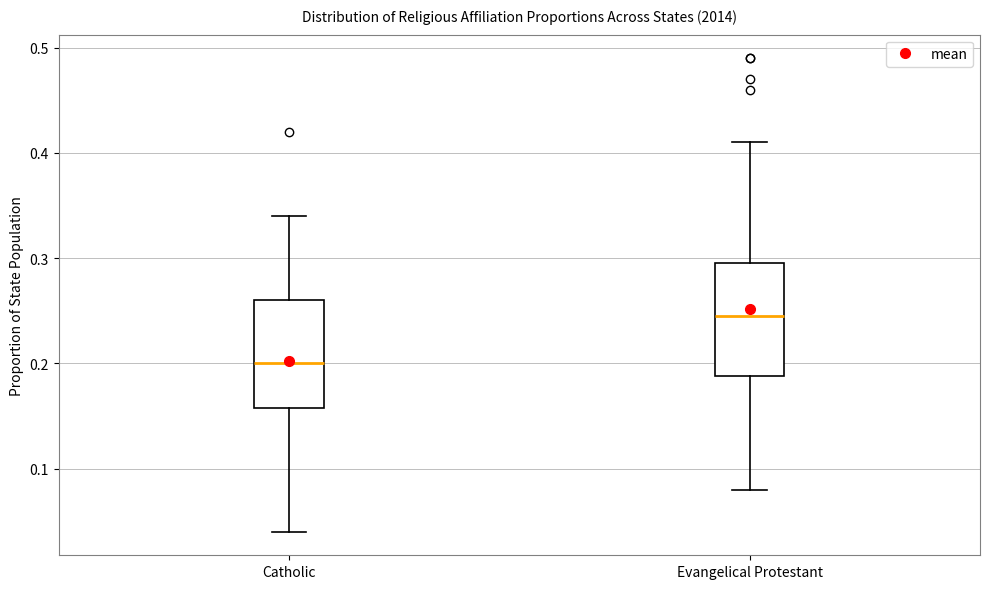

Which box's median line is the highest?

Evangelical Protestant